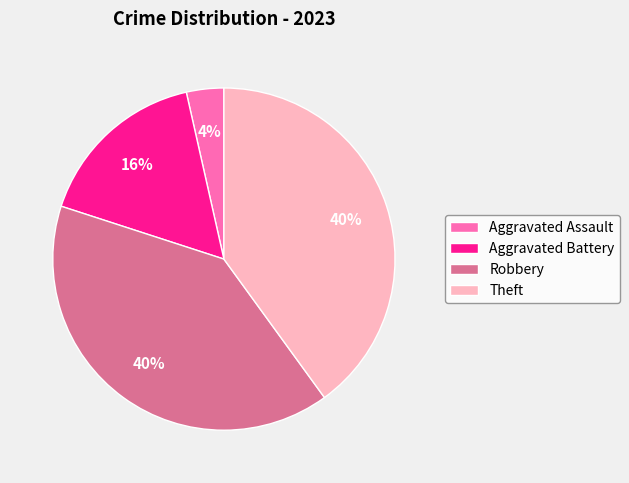

How many slices are in this pie chart?

4